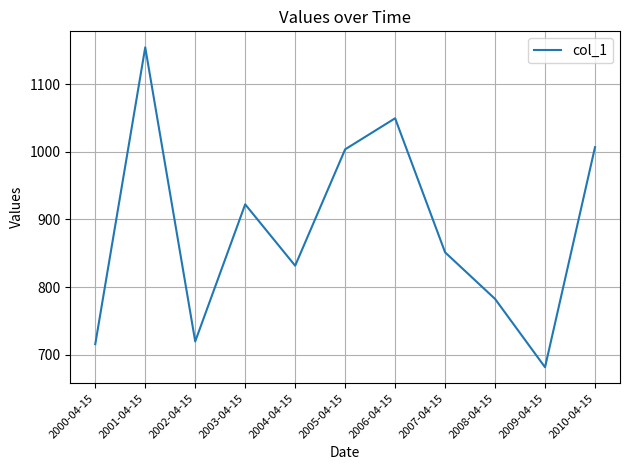

Reading left to right, transcribe all the data shown in this chart.

715.7	1154.7	719.6	922.4	831.6	1003.8	1049.7	851.4	782.5	681.4	1006.9